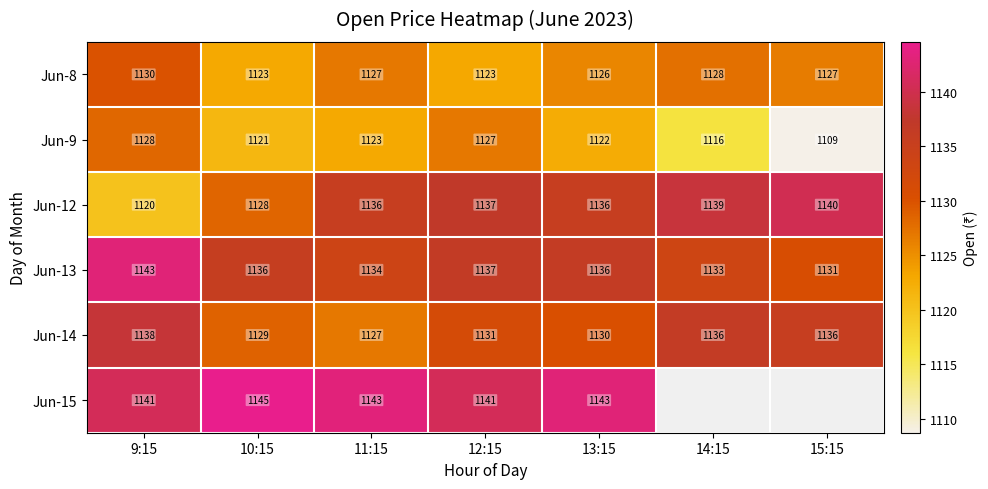

Which label corresponds to the largest value in the chart?

10:15